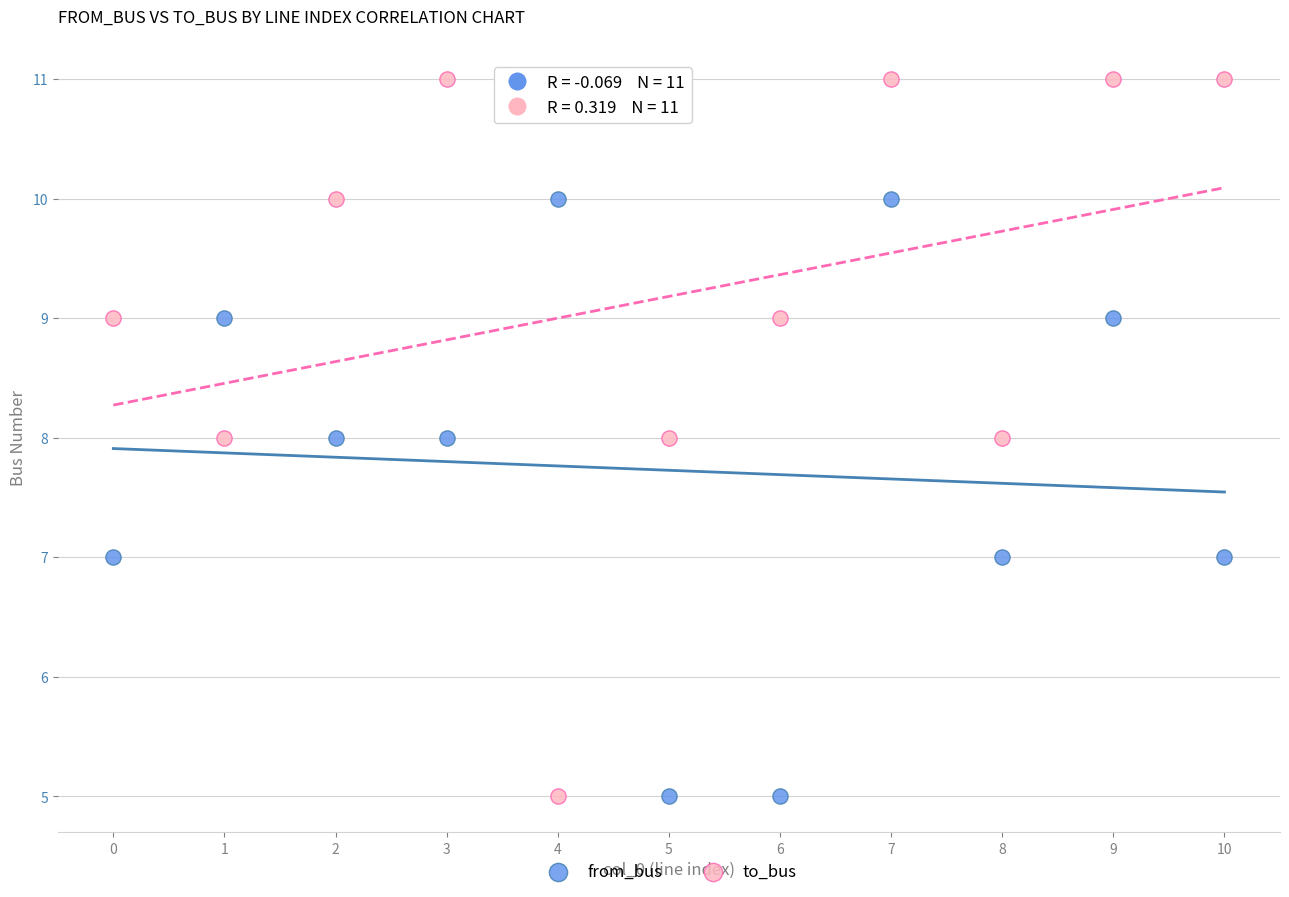

Which series has the widest spread of Y values?

to_bus